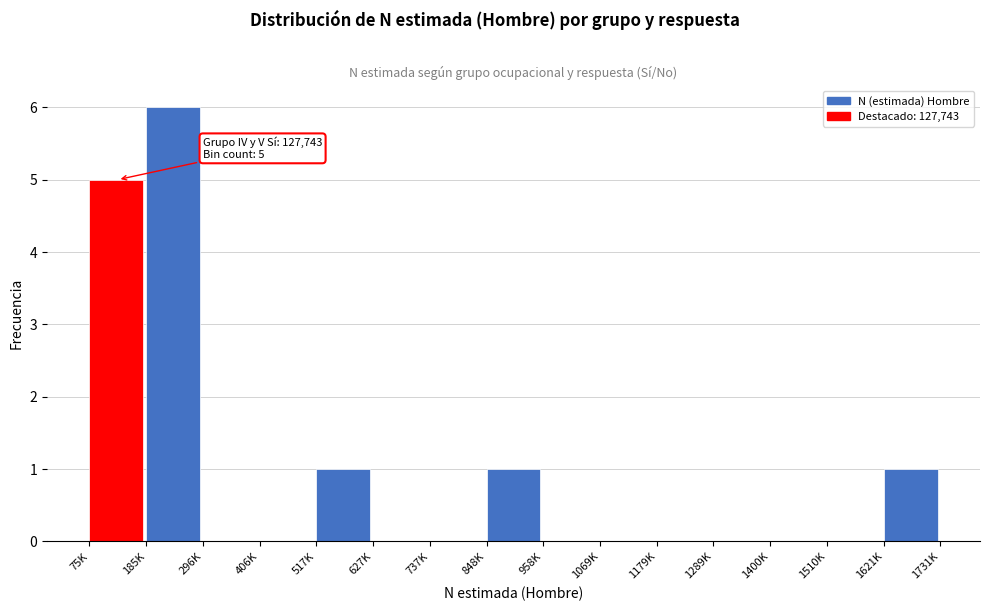

Reading right to left, transcribe all the data shown in this chart.

1621K=1	1510K=0	1400K=0	1289K=0	1179K=0	1069K=0	958K=0	848K=1	737K=0	627K=0	517K=1	406K=0	296K=0	185K=6	75K=5